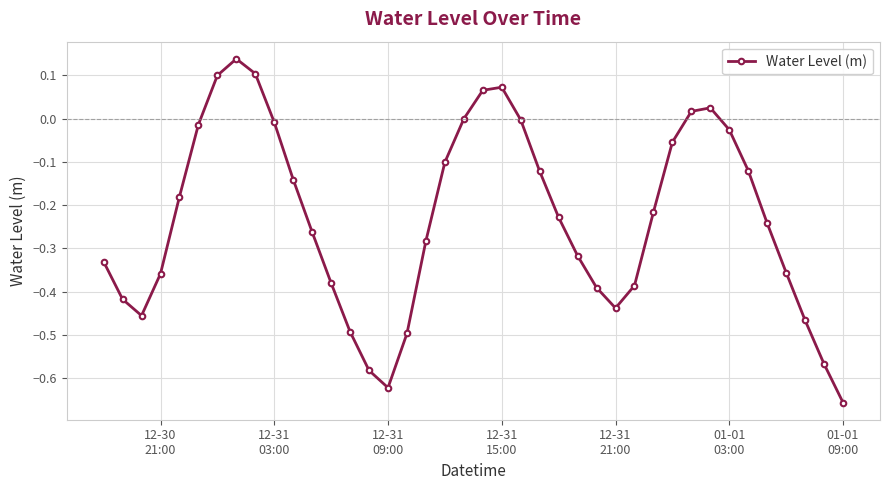

True or false: there are more than 2 points higher than both neighbors.

True